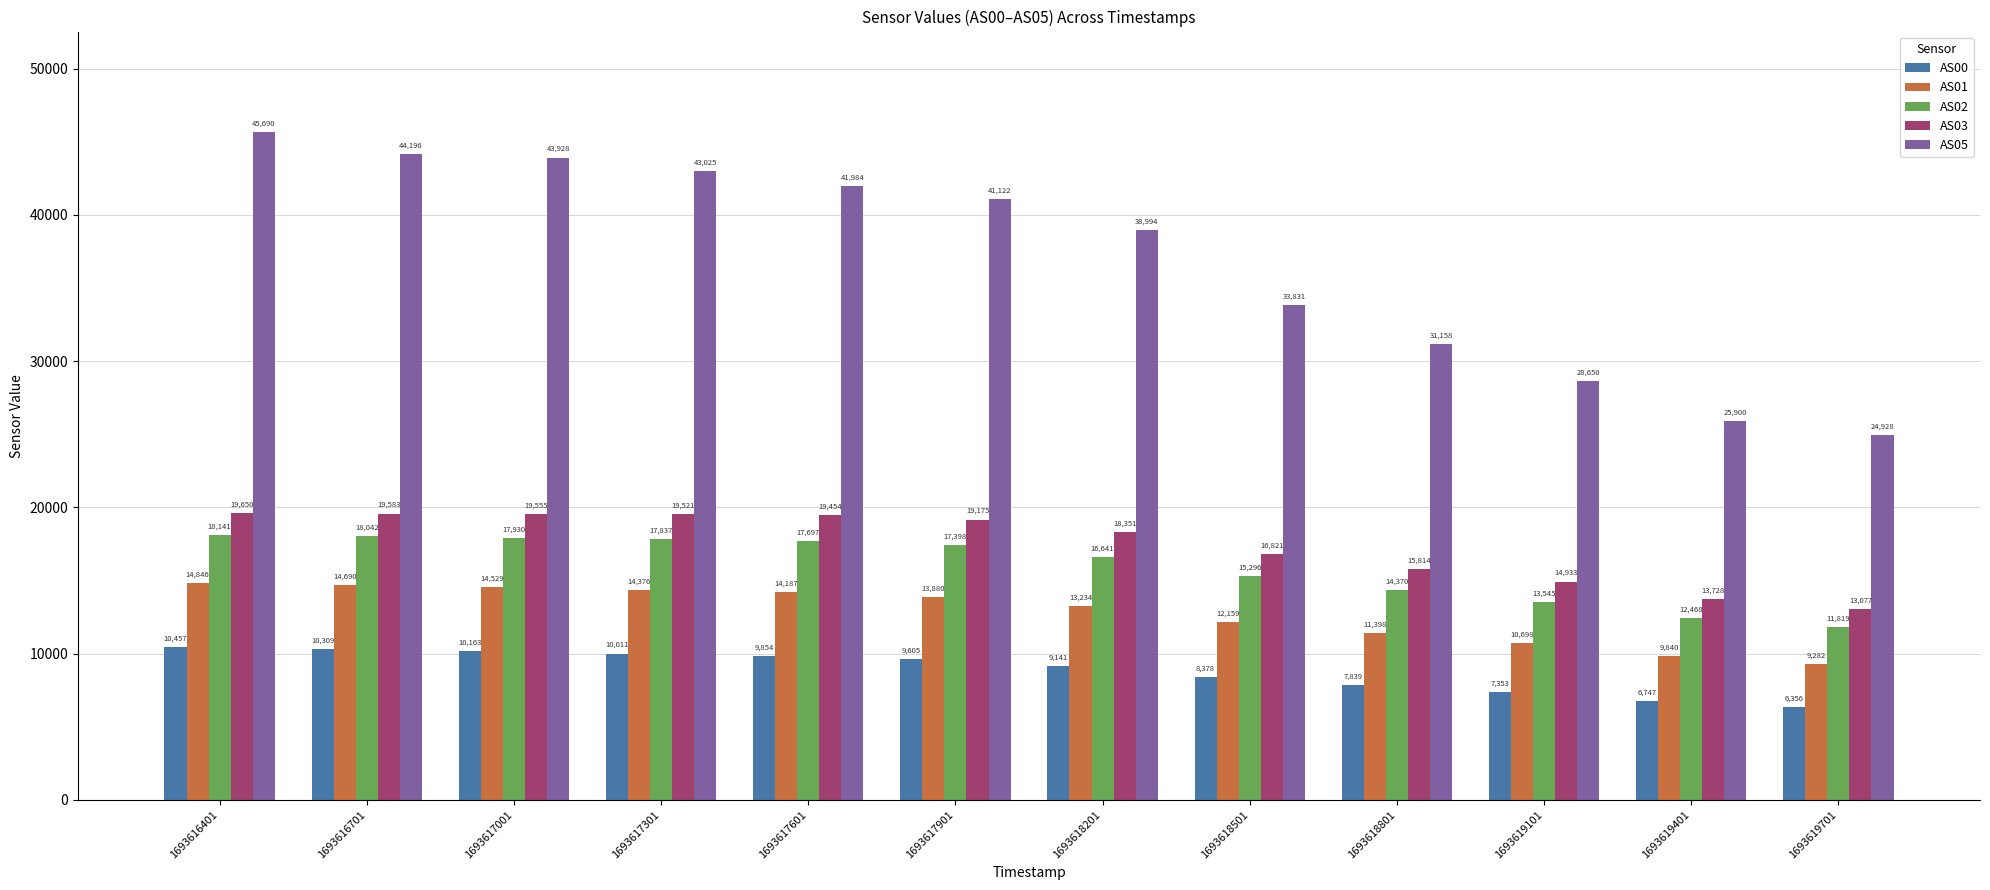

What is the value of the AS02 bar at the 2nd from the left?

18042